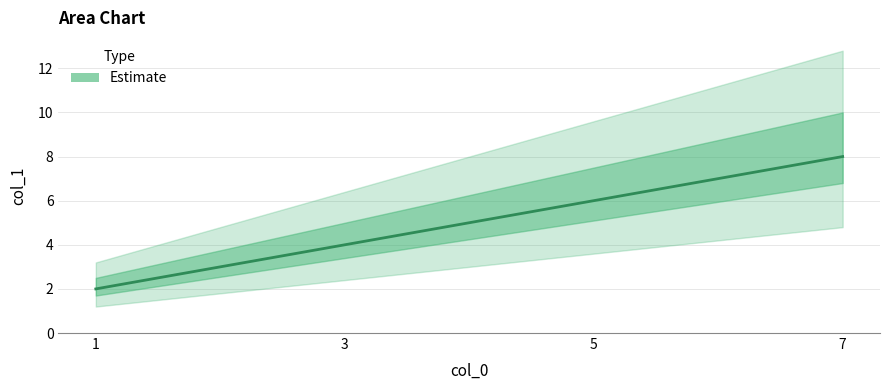

Reading left to right, what are all the values shown in this chart?

1=2	3=4	5=6	7=8